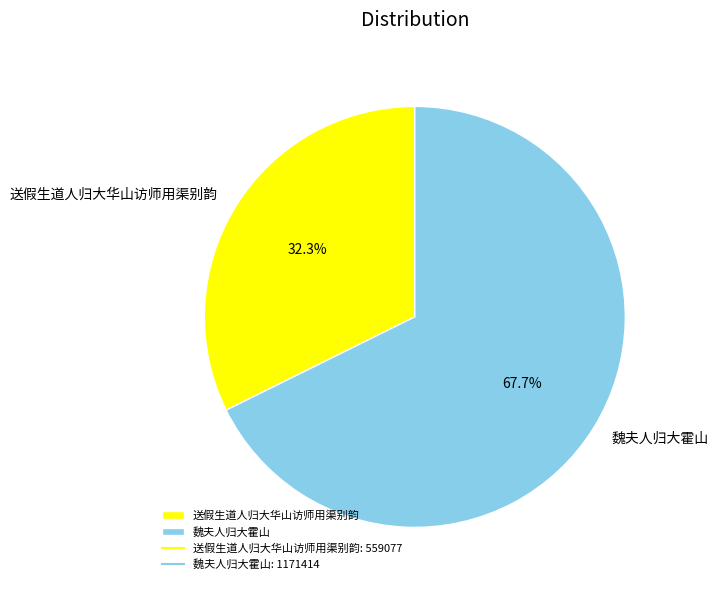

What is the ratio of the value at 送假生道人归大华山访师用渠别韵 to the value at 魏夫人归大霍山?

0.5